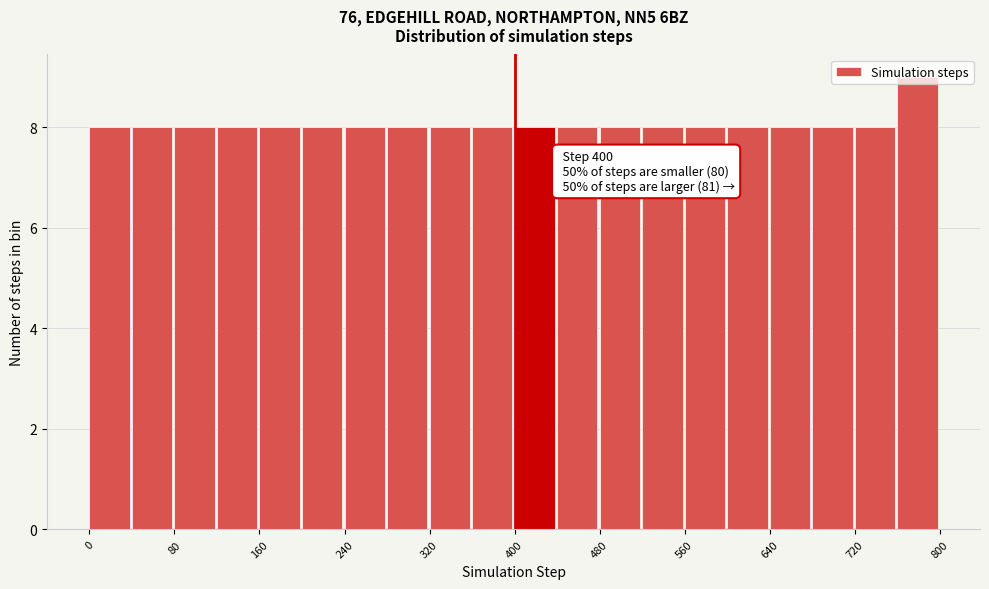

Over which range of the x-axis is the bar tallest?

760 to 800